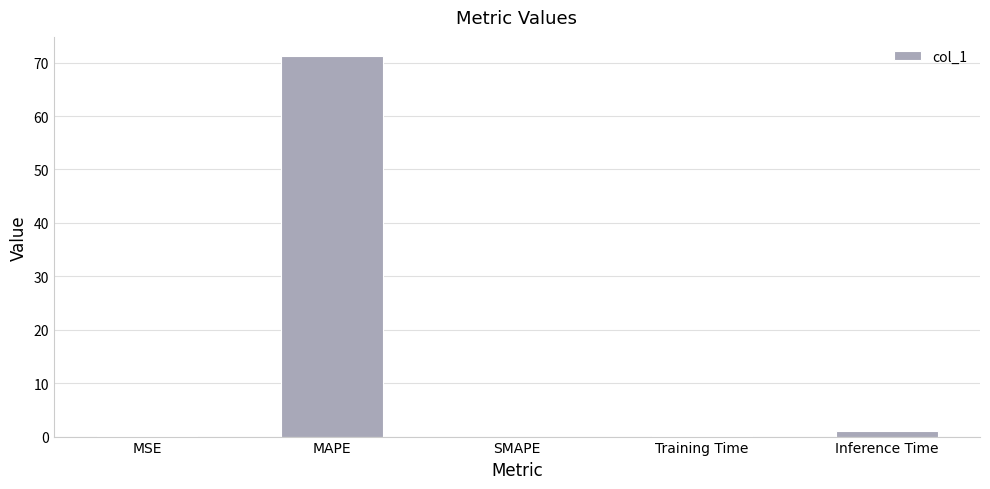

How many series are shown in this chart?

1